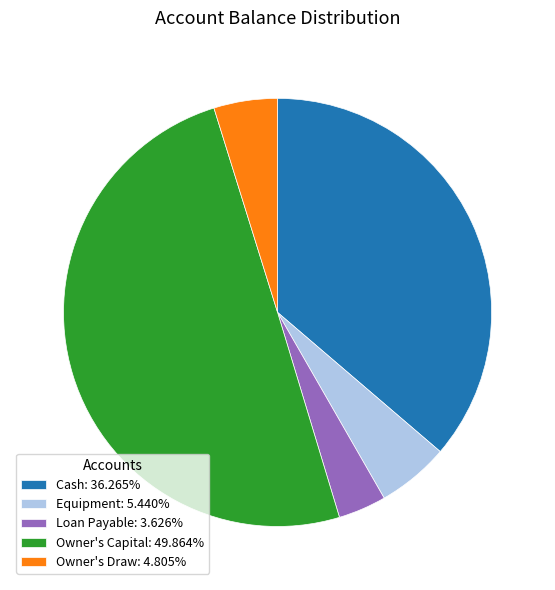

Is the sum of Owner's Draw: 4.805% and Owner's Capital: 49.864% greater than half?

Yes